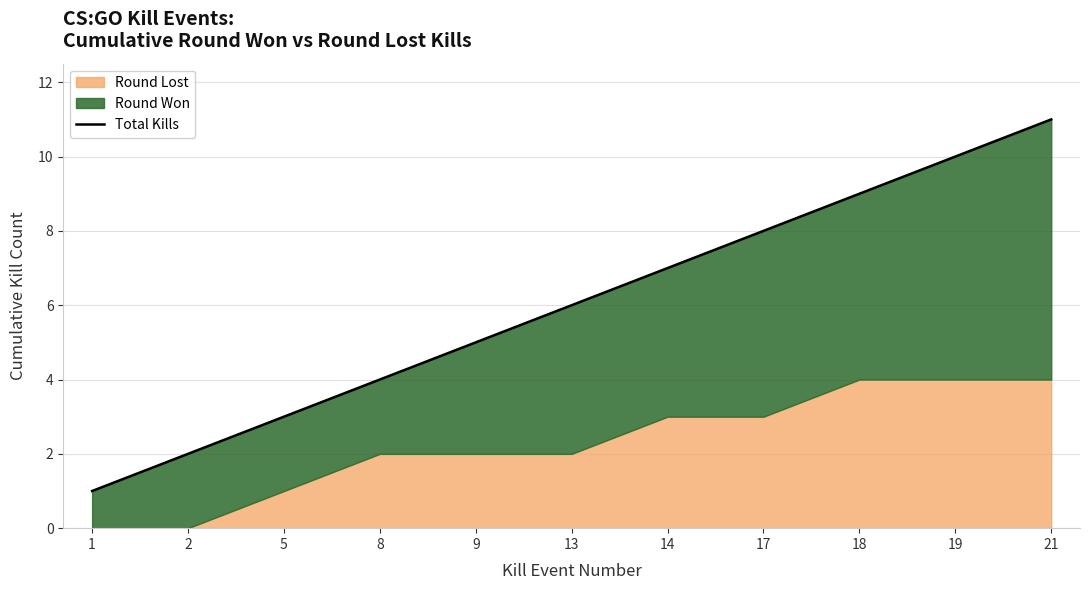

What is the change in value from 9 to 14?

+2